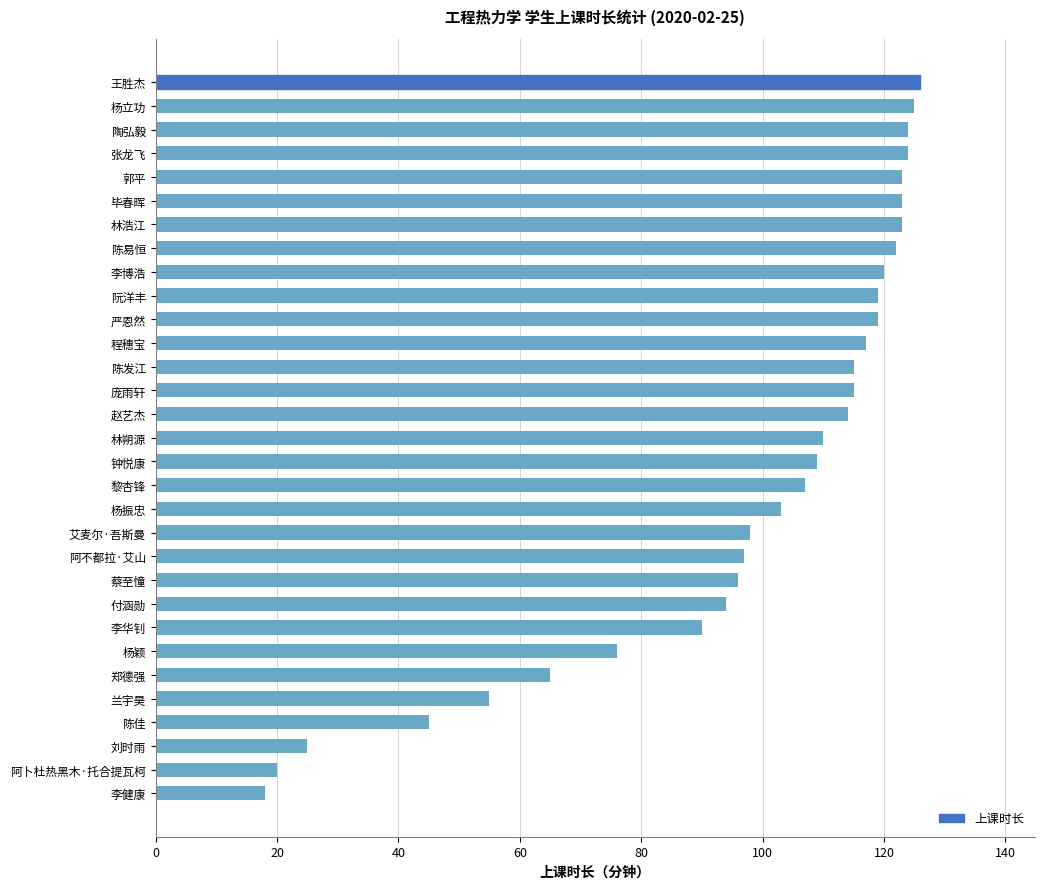

What is the difference between the maximum and minimum values?

108